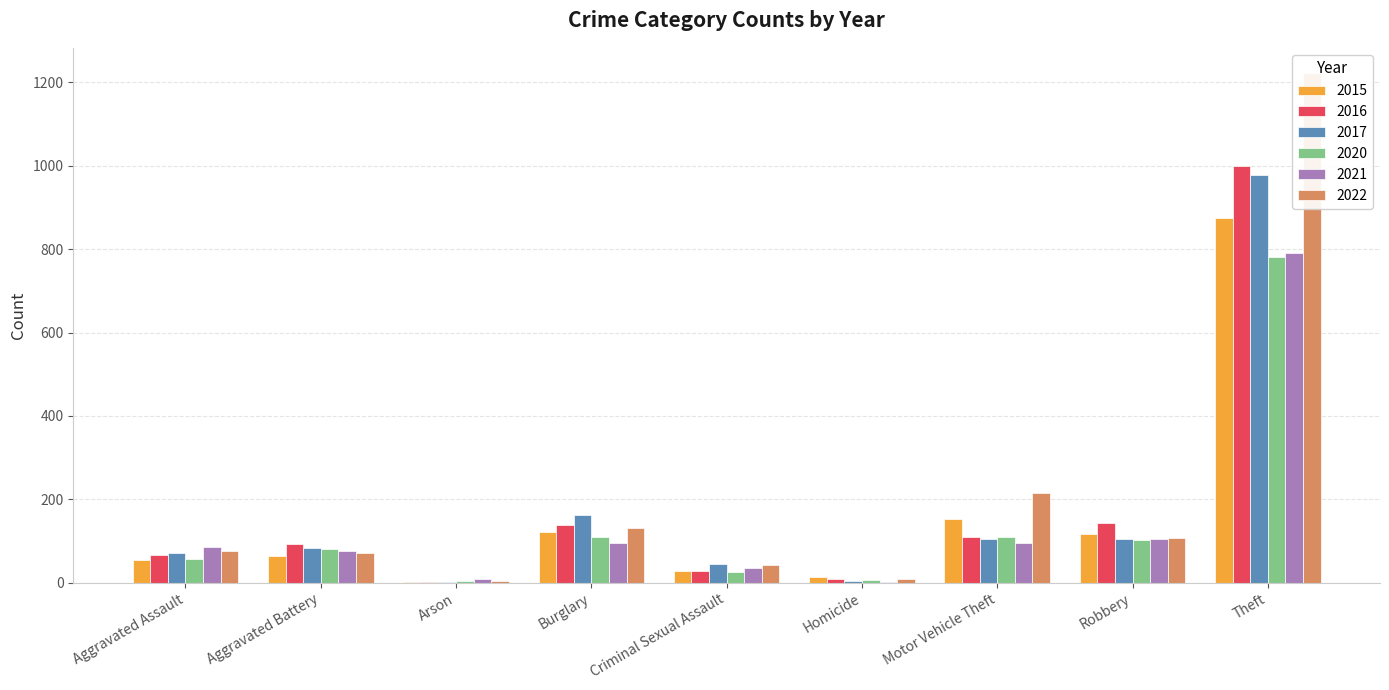

The 2017 series shows 27 at Criminal Sexual Assault. True or false?

False